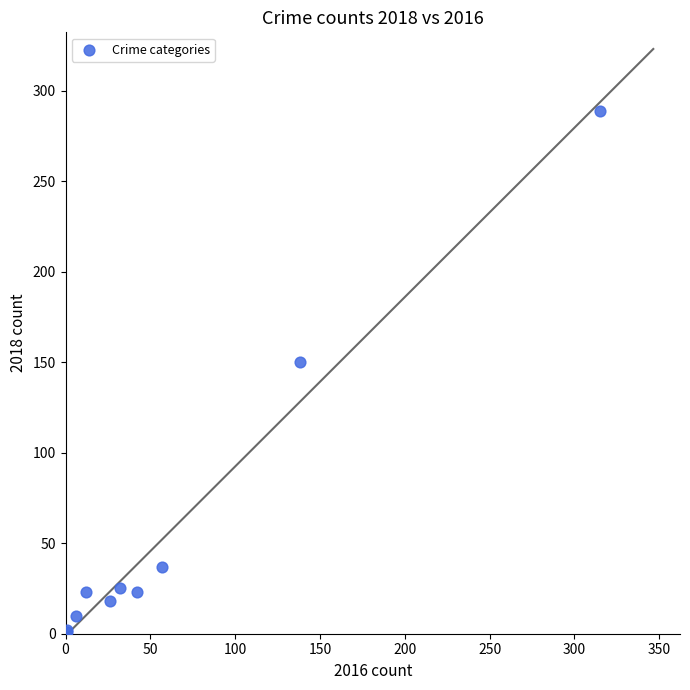

What Y value in the scatter plot is closest to 145?

150